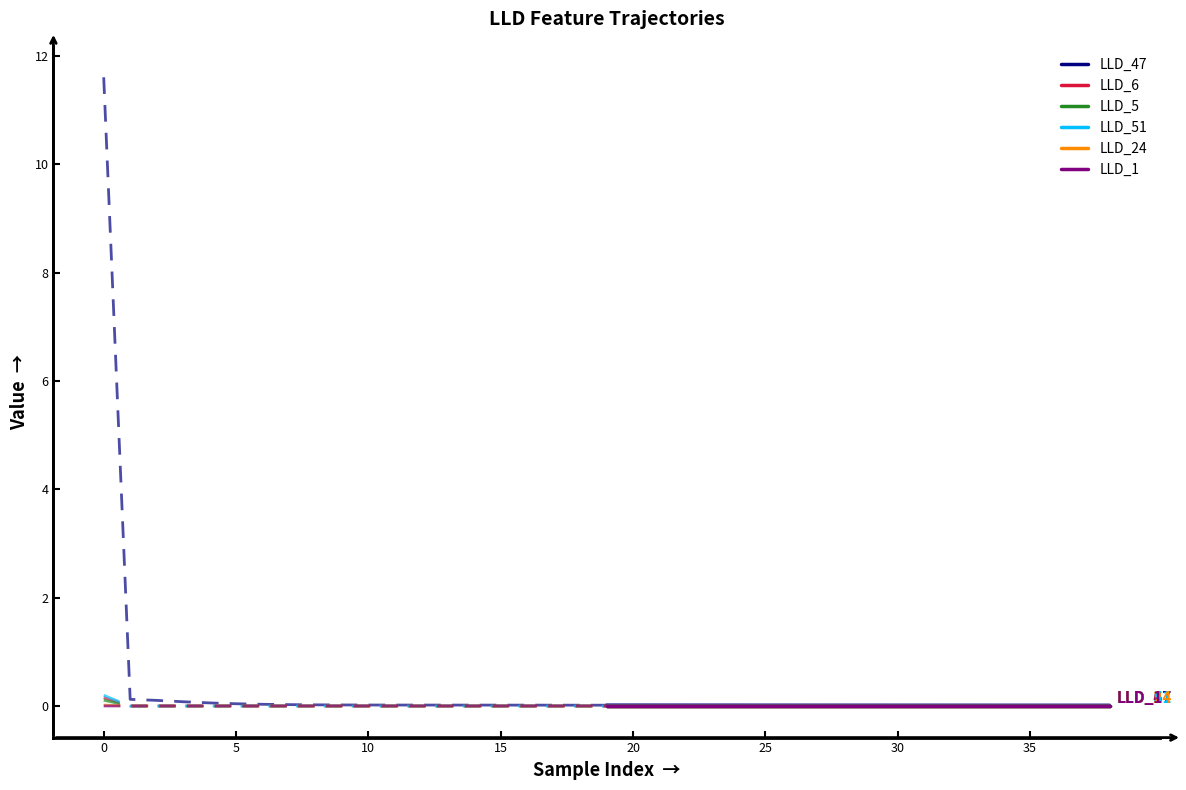

The value of LLD_6 at 30 is -0.0. True or false?

True